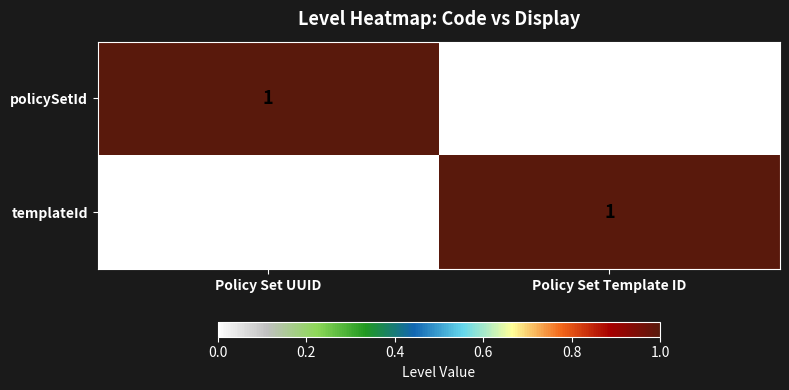

The value of templateId at Policy Set Template ID is 1. True or false?

True